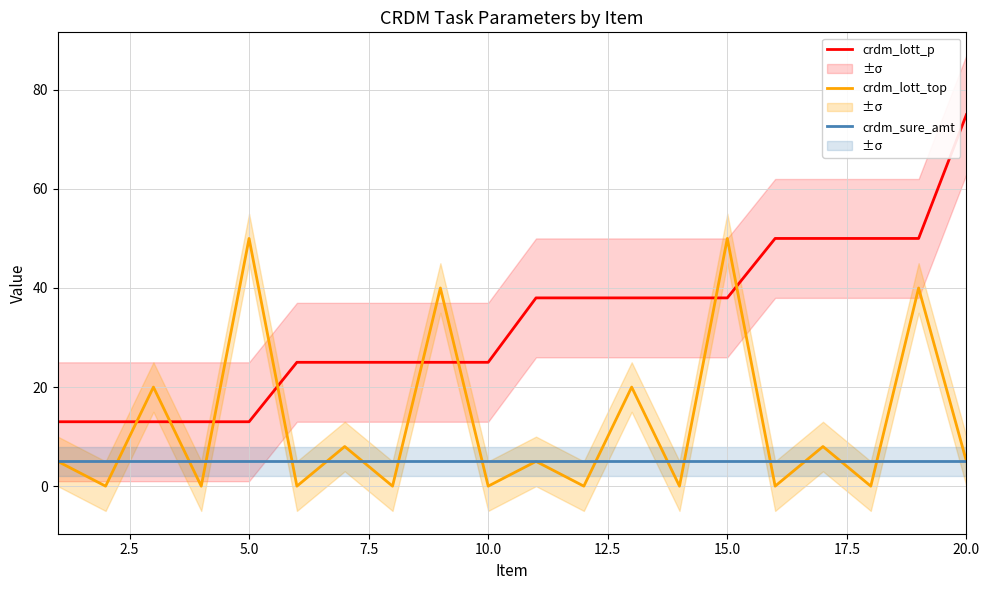

How many values in the crdm_lott_p series exceed 38?

5